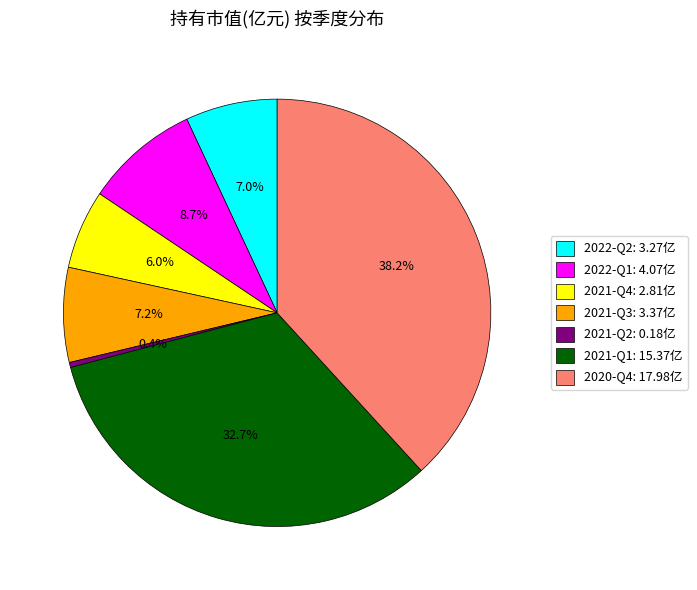

Does 2022-Q2 account for over 50% of the chart?

No